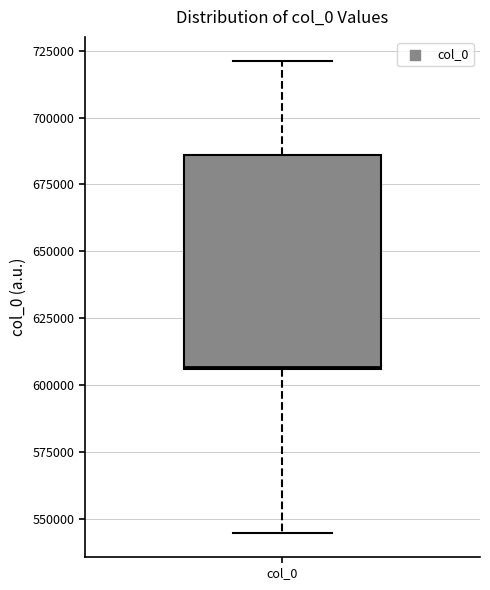

Where is the lower edge of the box for col_0 on the y-axis? The values are not printed on the chart, so give them approximately, as read against the axis.

605000